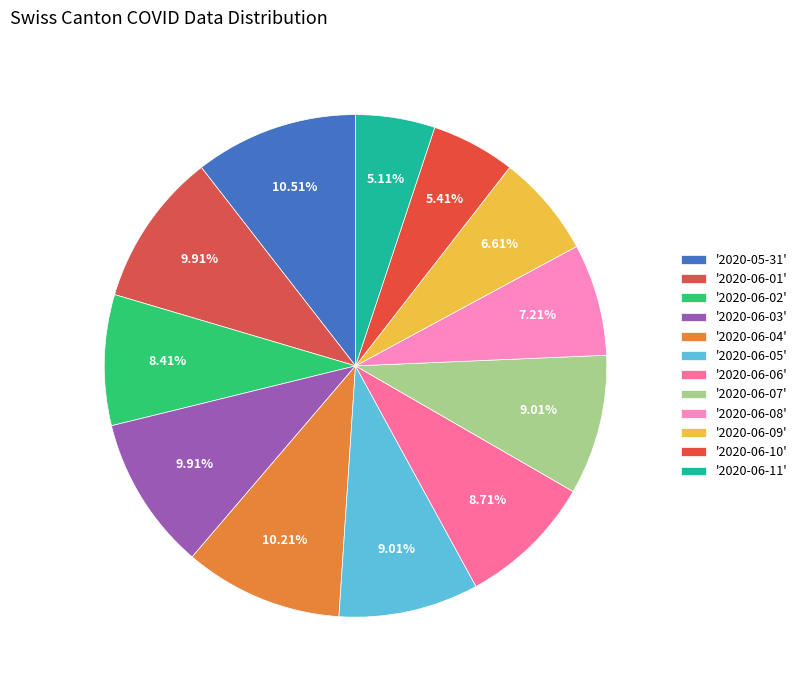

How many segments does this pie chart have?

12